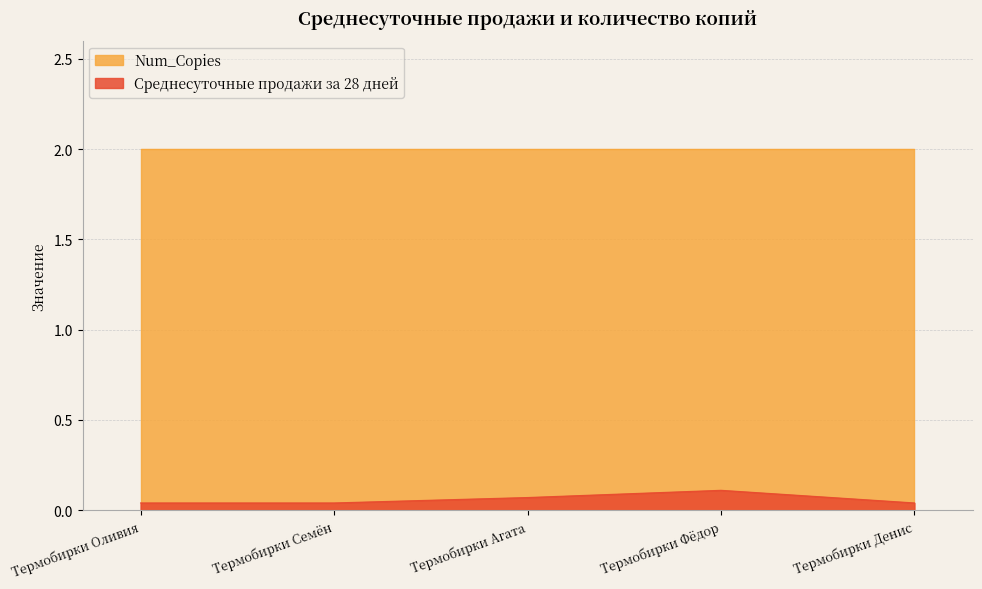

How many categories are shown in the chart?

5